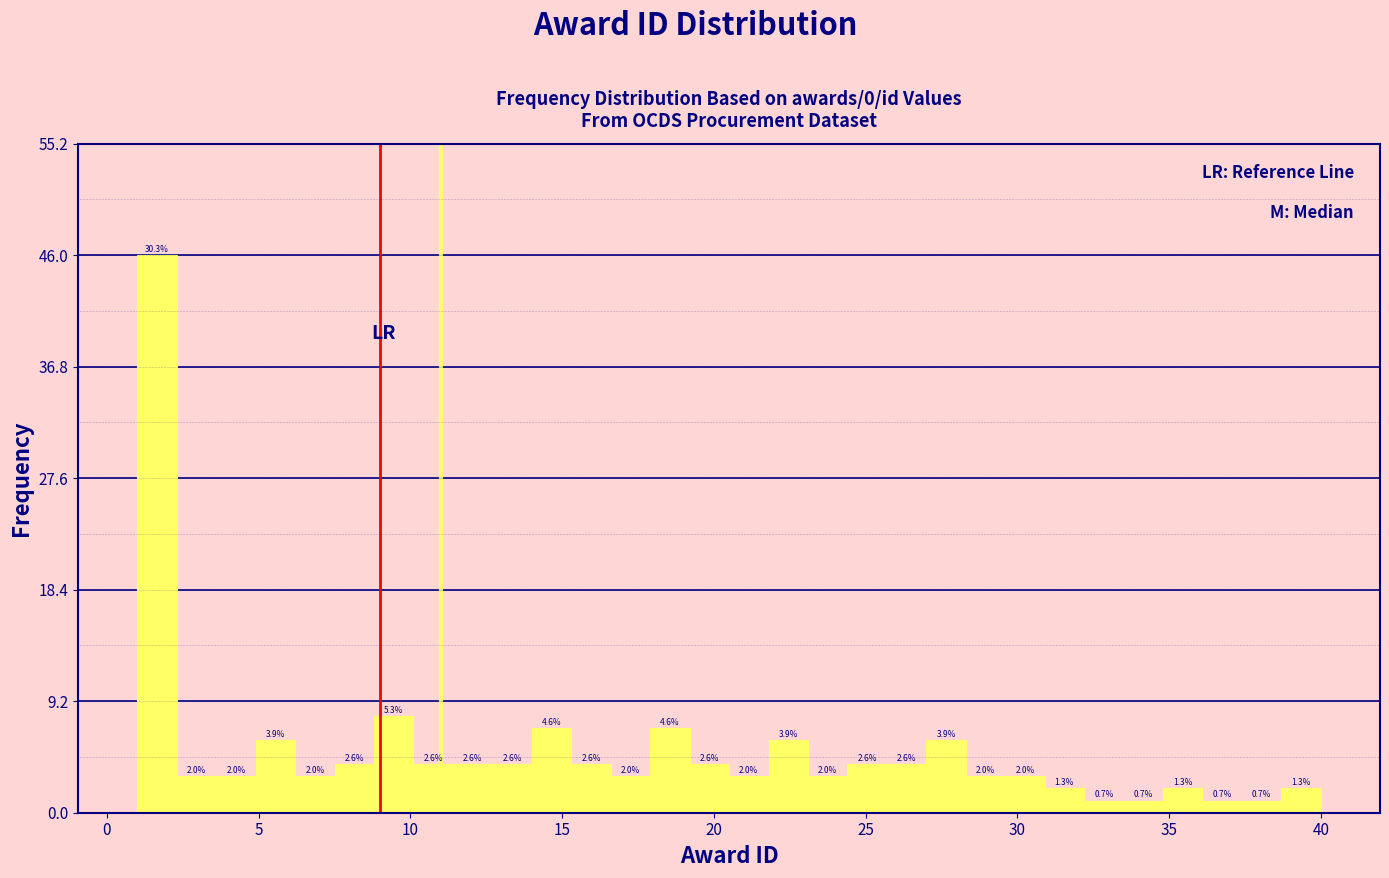

Read against the x-axis, roughly where is the centre of the tallest bar?

1.5